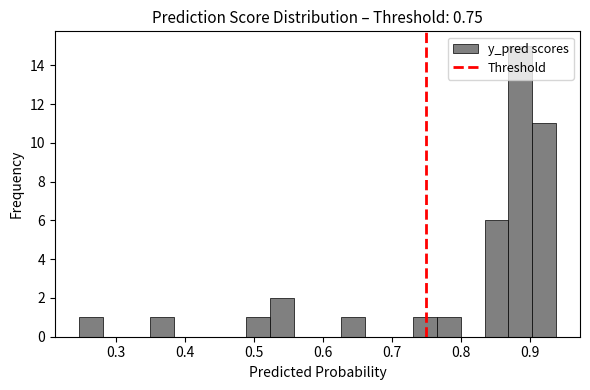

Around what value on the x-axis is the tallest bar? Give the approximate position of its centre, as read against the axis.

0.89